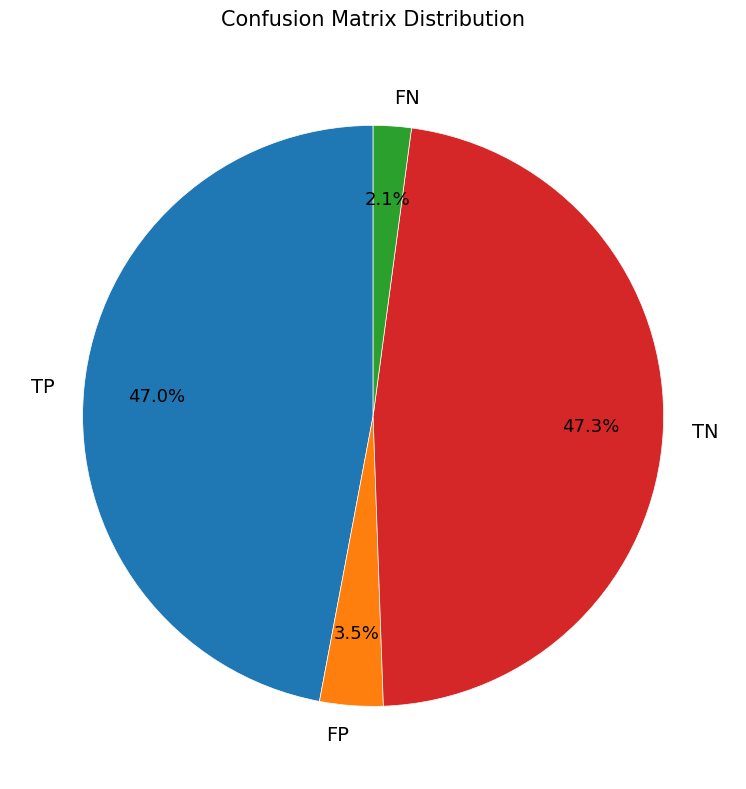

How many slices are in this pie chart?

4